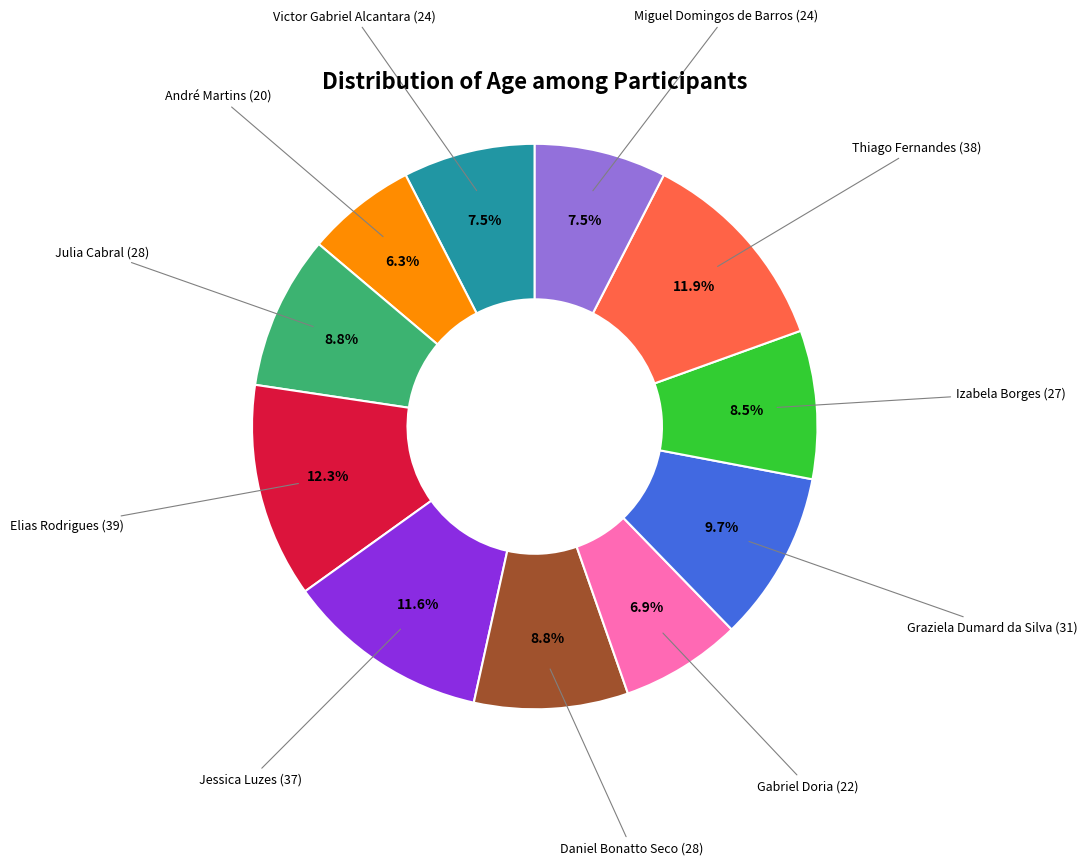

To the nearest percent, what percentage of the pie is Daniel Bonatto Seco (28)?

9%